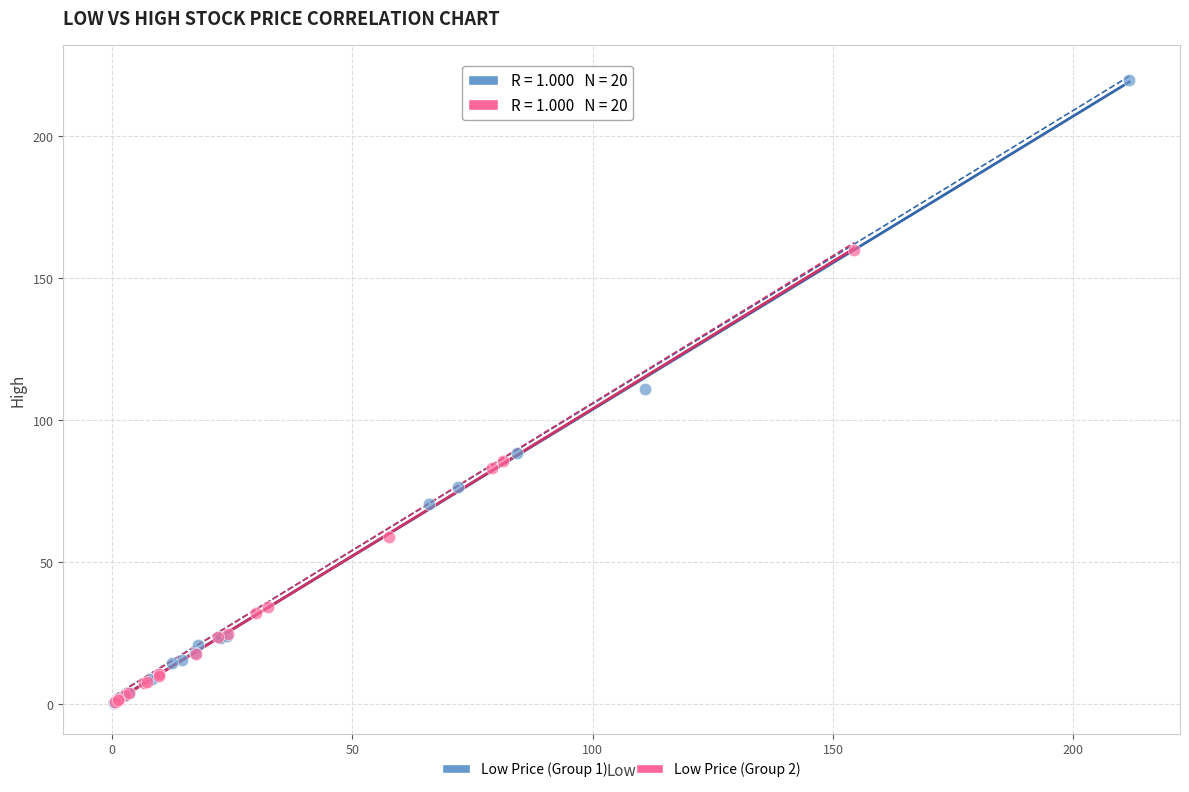

Which series contains the highest Y value?

Low Price (Group 1)